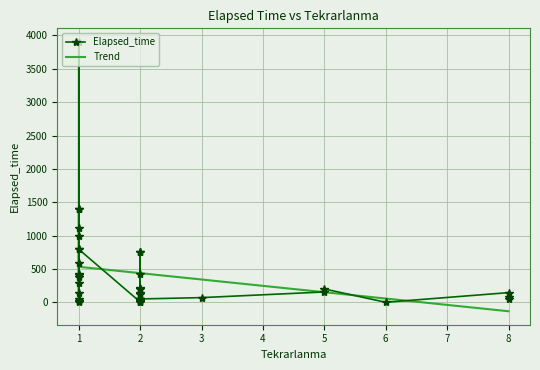

Rank the series by their maximum value, from lowest to highest.

Trend, Elapsed_time